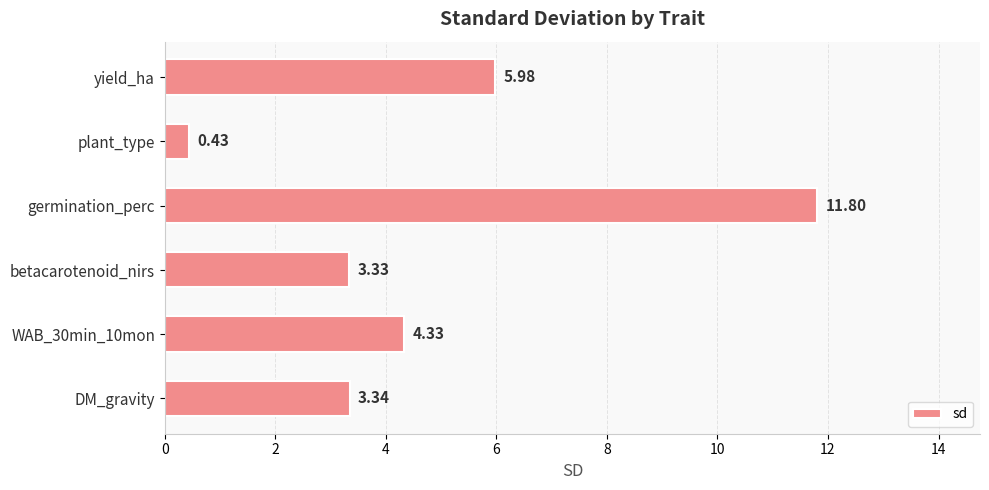

At which label is the value closest to 6?

yield_ha